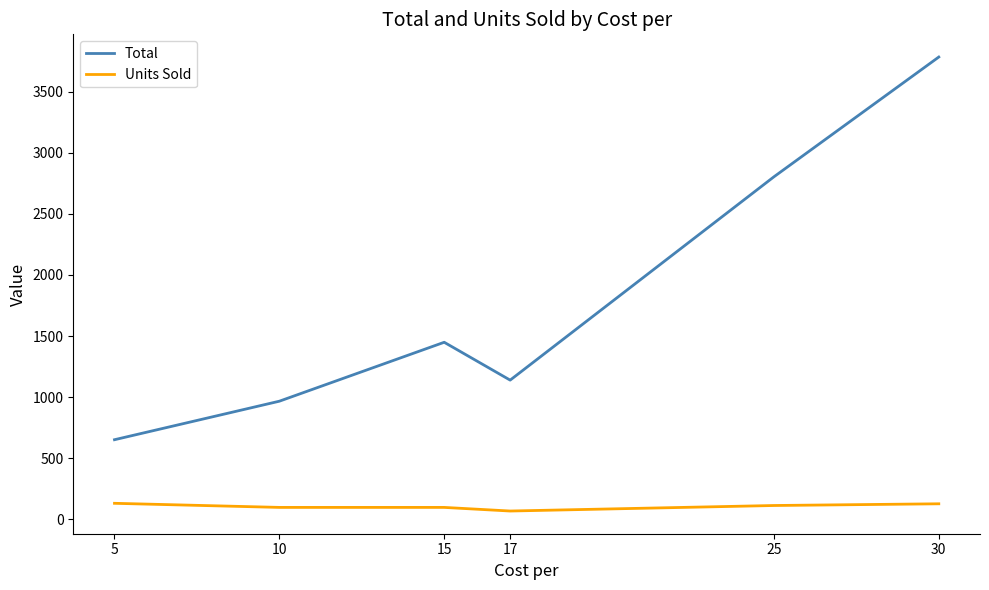

True or false: Units Sold and Total cross at least once.

False